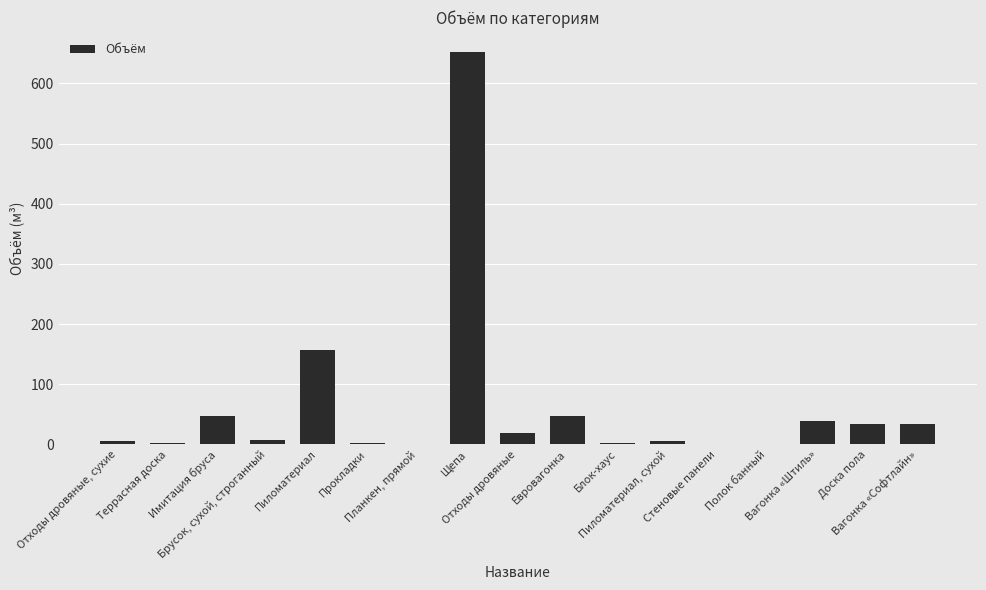

Where is the data nearest to the value 326?

Пиломатериал